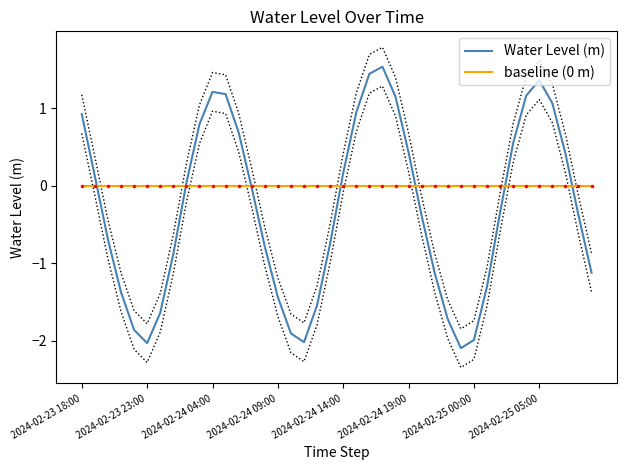

What is the minimum value for Water Level (m)?

-2.1